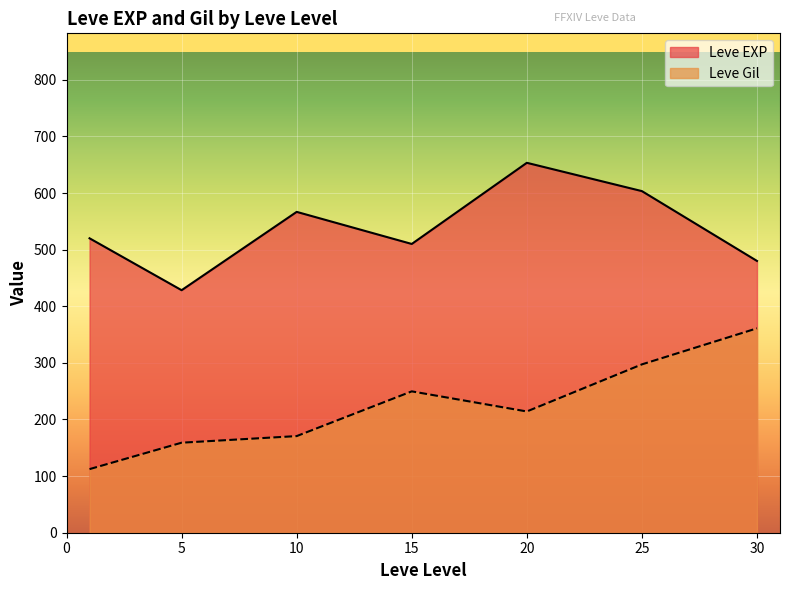

What are all the series names shown in the legend?

Leve EXP, Leve Gil